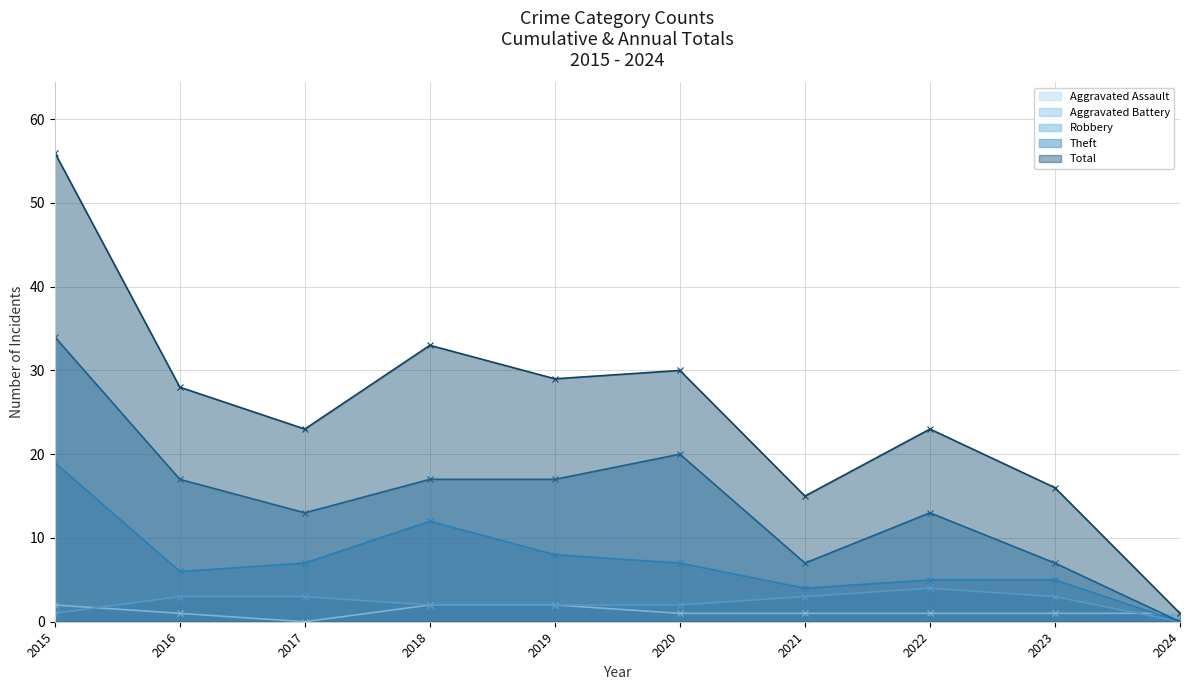

What is the total value across all series at 2021?

30